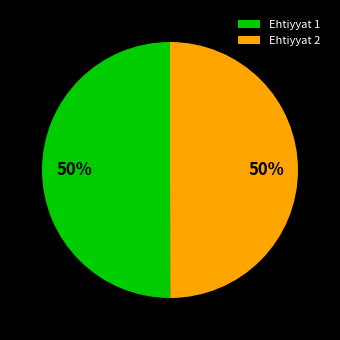

Do Ehtiyyat 1 and Ehtiyyat 2 together represent more than half of the pie?

Yes